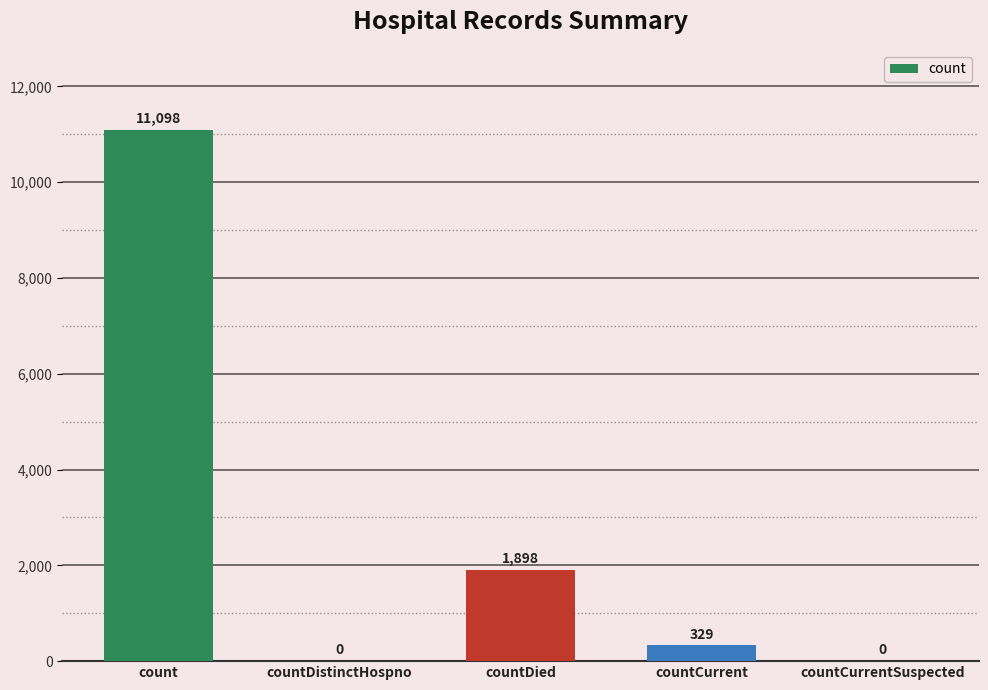

At which category does the chart reach its peak across all series?

count